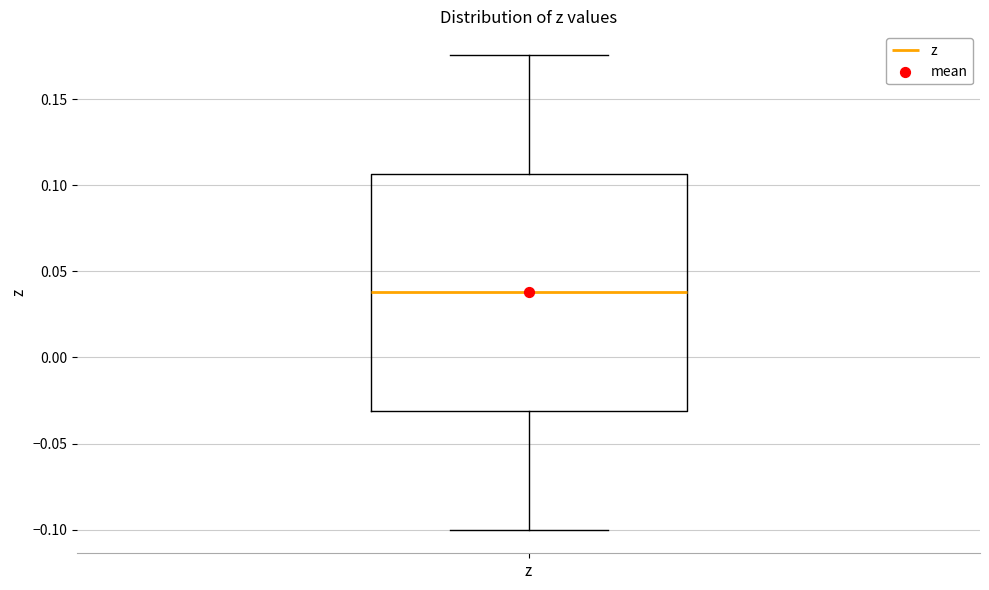

Where does the median line of the box for z sit on the y-axis? The values are not printed on the chart, so give them approximately, as read against the axis.

0.040